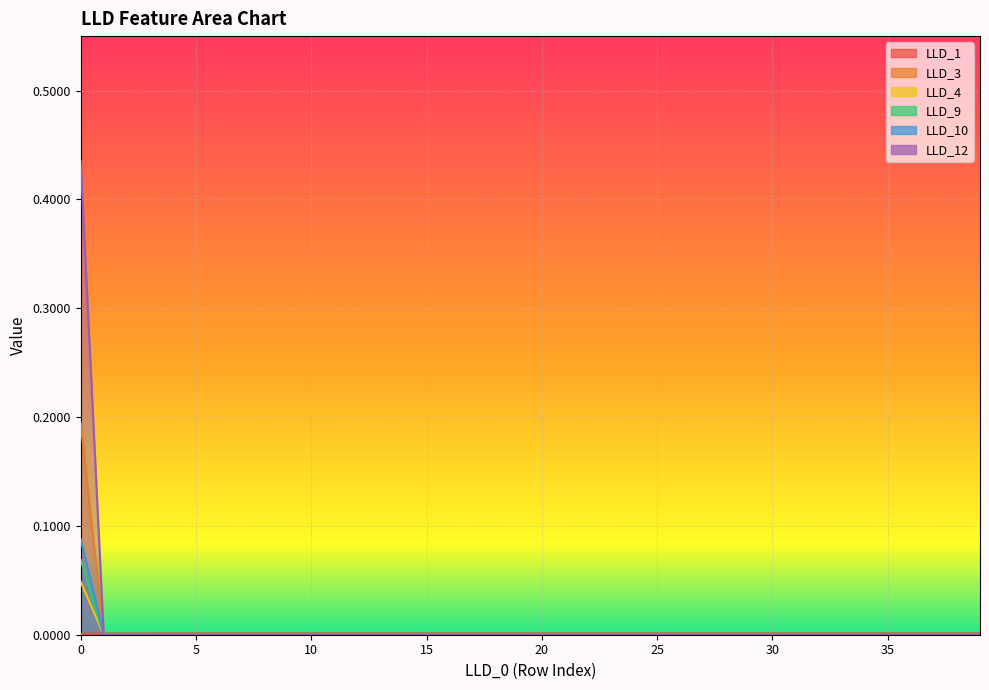

Rank the categories by LLD_12 value from highest to lowest.

0, 1, 2, 3, 4, 5, 6, 7, 8, 9, 10, 11, 12, 13, 14, 15, 16, 17, 18, 19, 20, 21, 22, 23, 24, 25, 26, 27, 28, 29, 30, 31, 32, 33, 34, 35, 36, 37, 38, 39